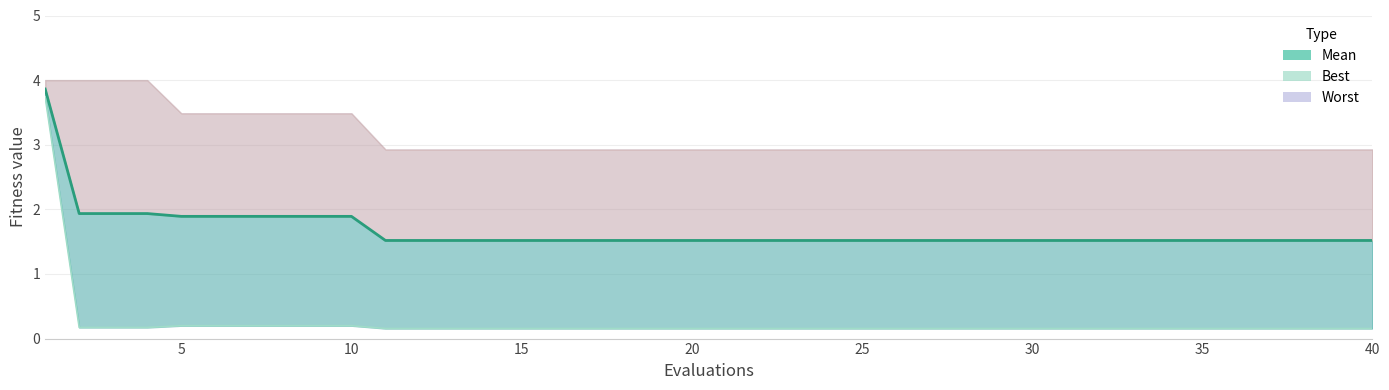

Which series has the widest spread of values?

best line